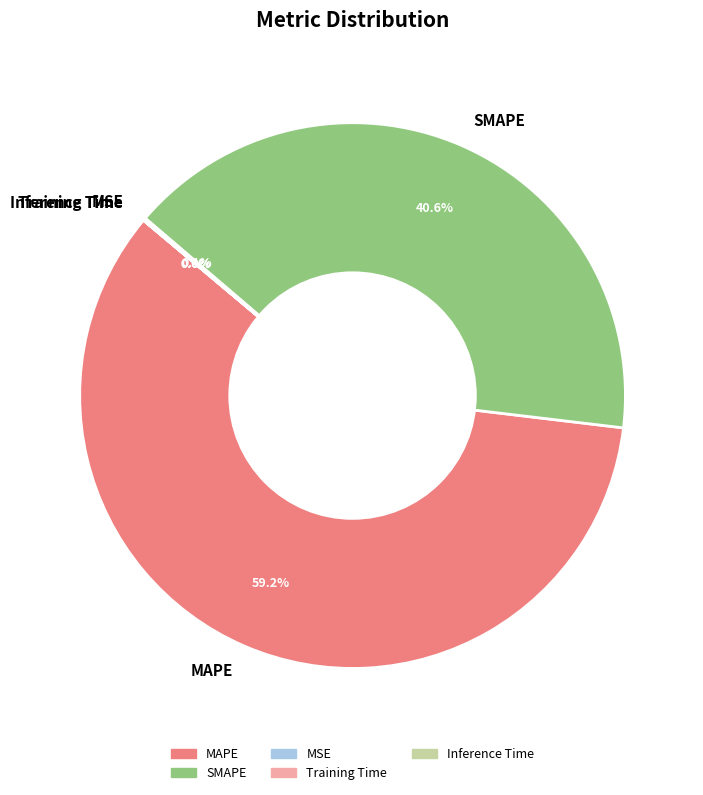

Is it true that MAPE is 50% of the pie?

False